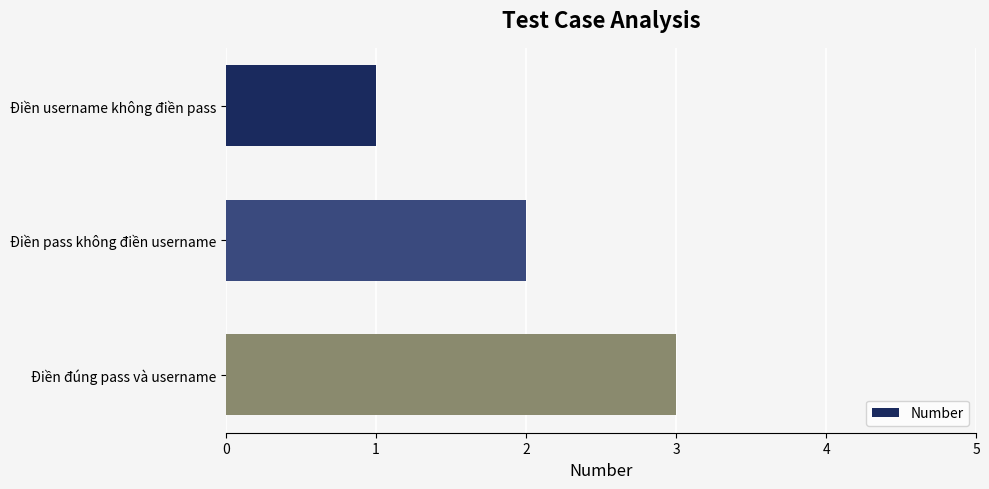

Are the bars horizontal?

Yes